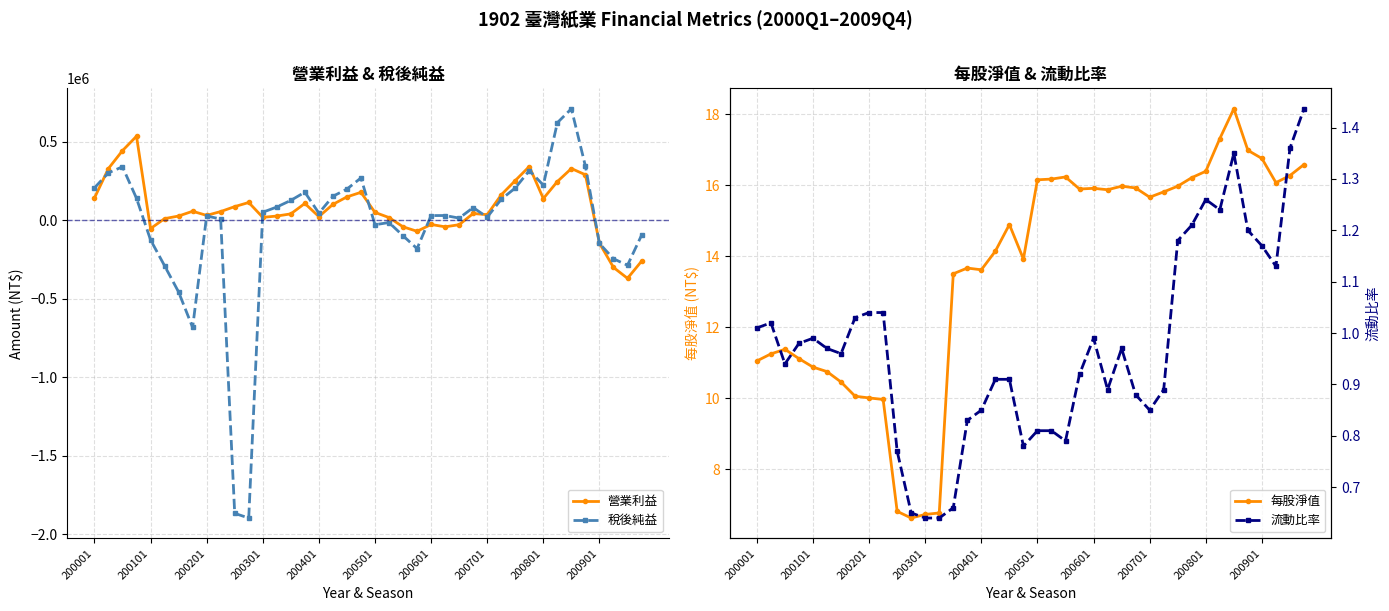

Which series ends up on top after the final intersection of 流動比率 and 營業利益?

流動比率